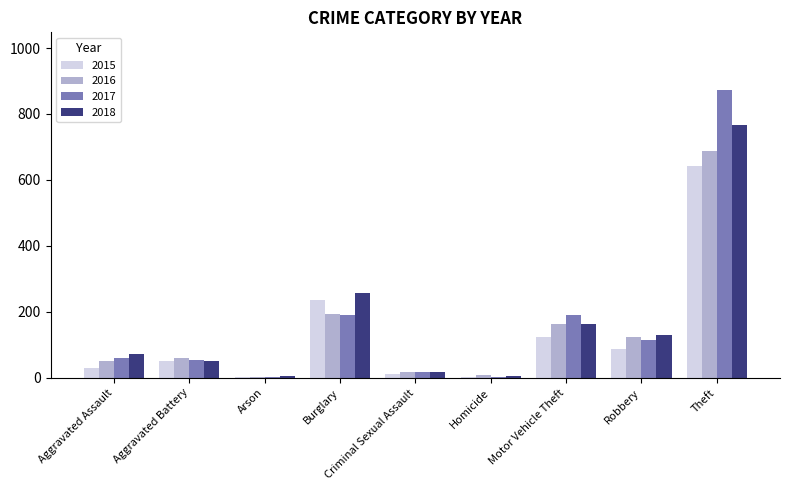

Is the value of 2018 at Theft greater than the value of 2015 at Burglary?

Yes